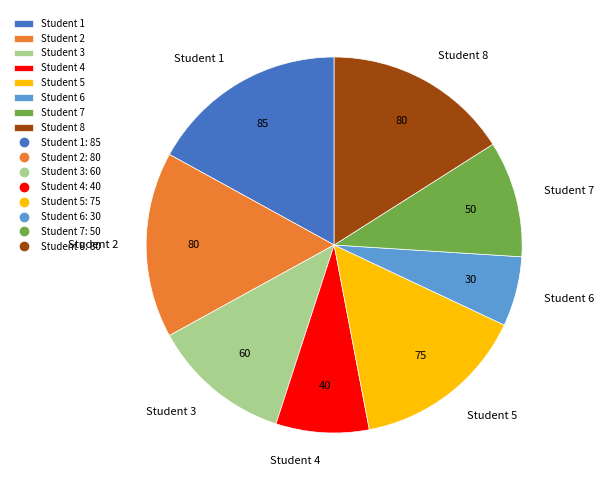

The Student 6 slice represents 1% of the pie. True or false?

False